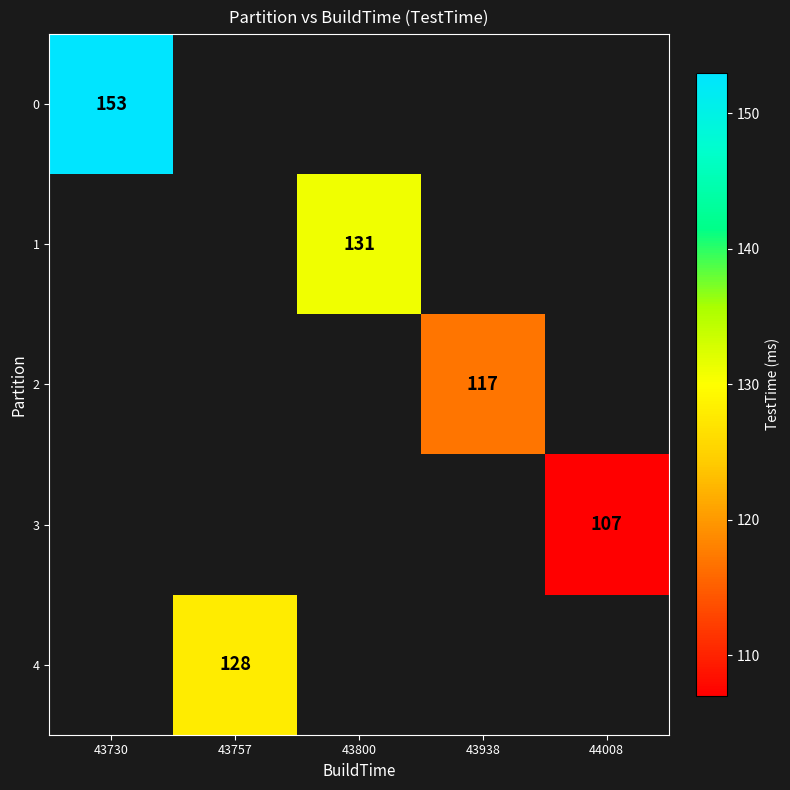

How many values in 3 are above zero?

1